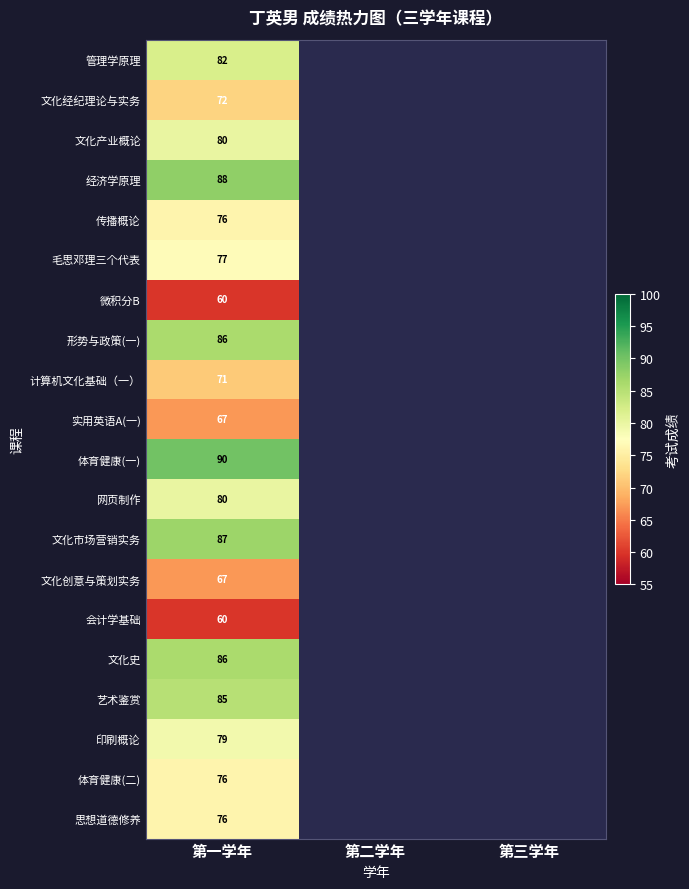

What is the total value across all series at 第一学年?

1545